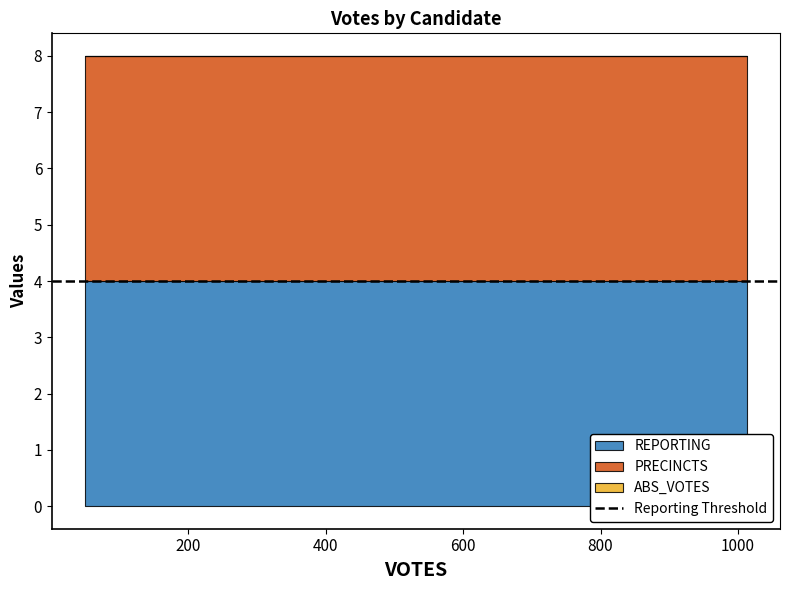

Does the chart have visible grid lines?

No